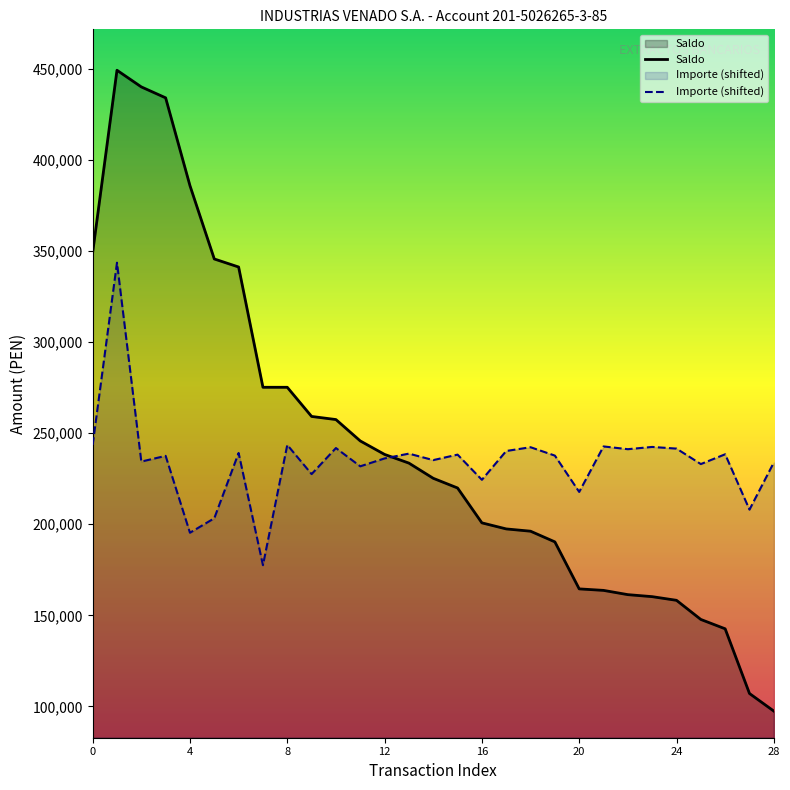

Count the number of data series in this chart.

2